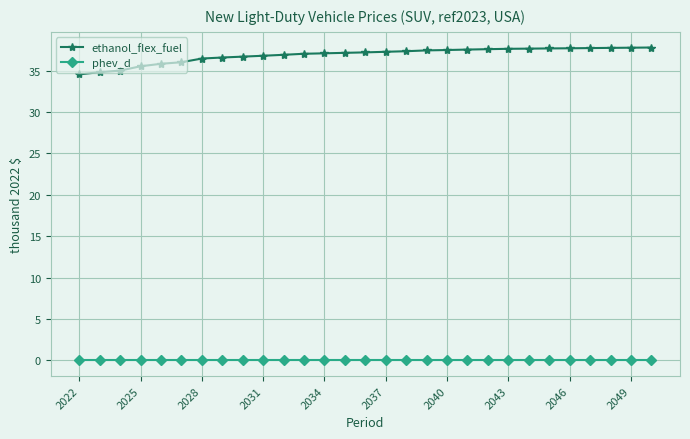

What is the difference between the maximum and minimum values in the ethanol_flex_fuel series?

3.2